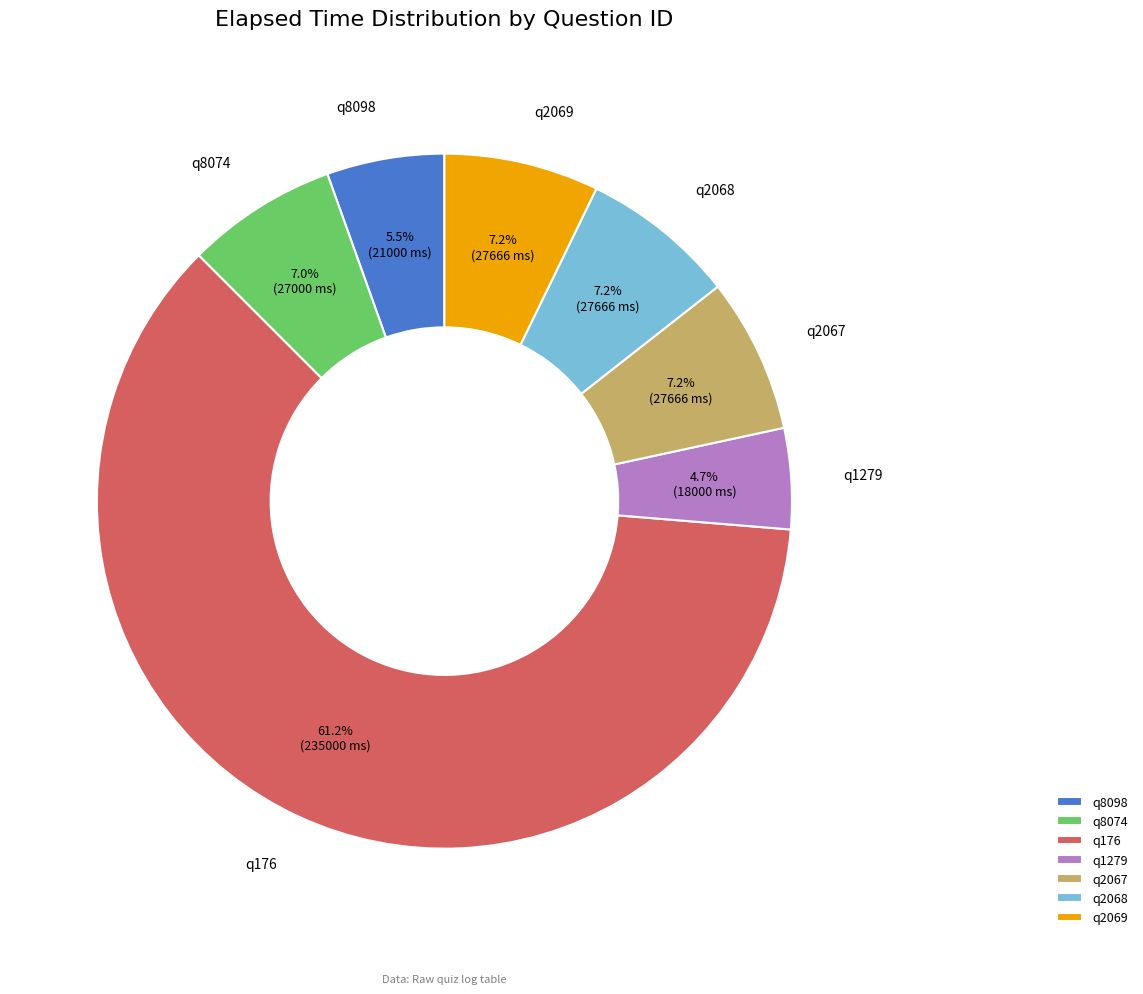

To the nearest percent, what is the difference between the q8098 and q2069 slice percentages?

2%